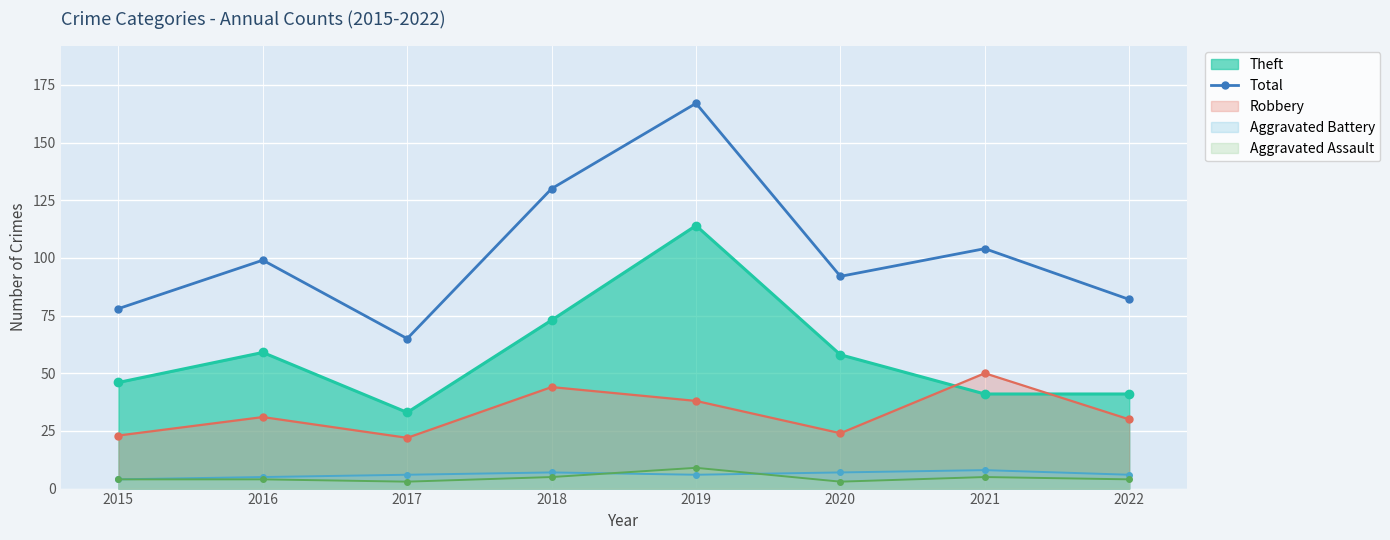

What is the approximate value of Aggravated Battery at 2019?

6